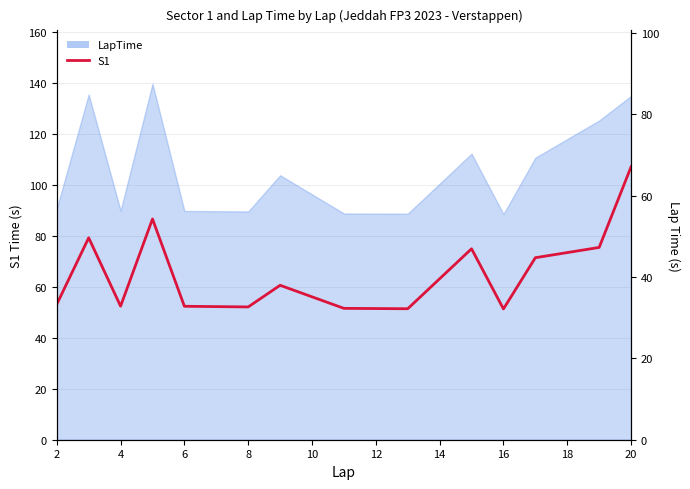

What is the value of the 6th point from the left?

32.6